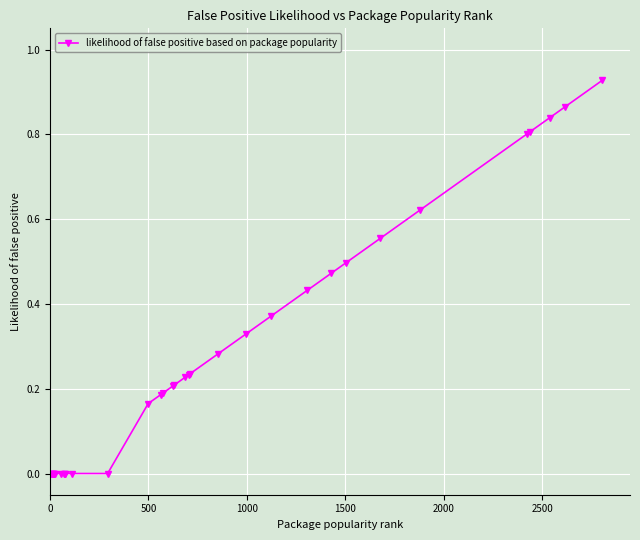

What is the sum of all values?

9.5